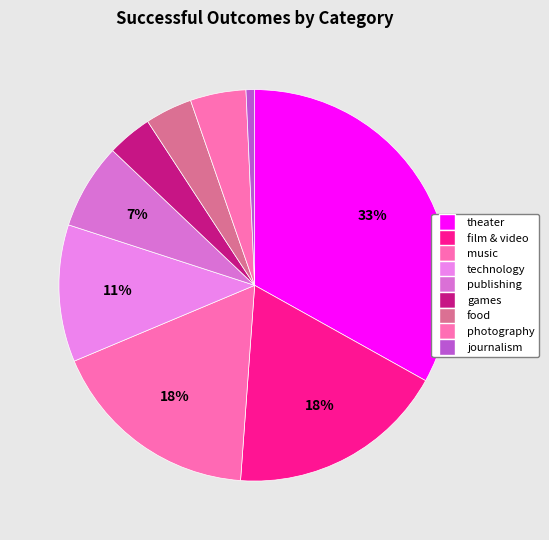

Is there a majority slice in this chart?

No